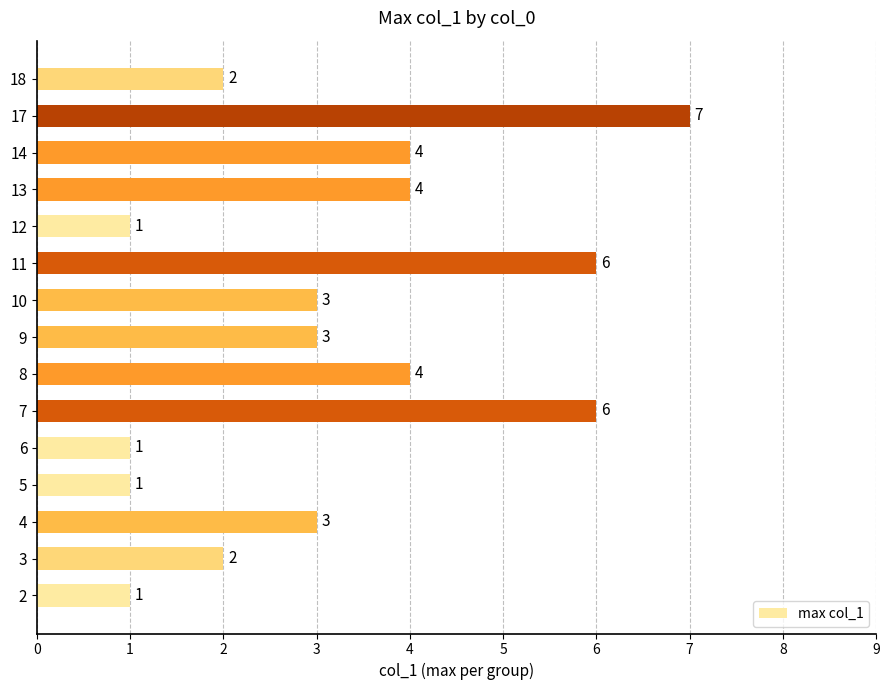

Are the bars grouped side by side (vs. stacked)?

No